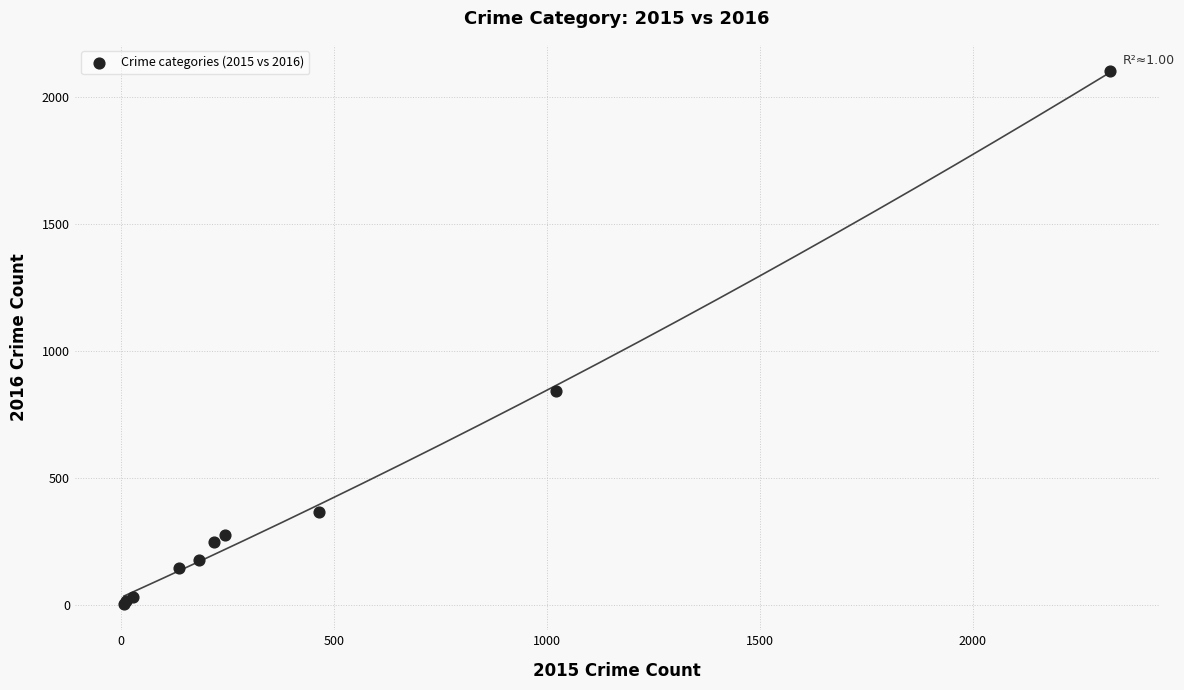

What Y value in the scatter plot is closest to 1053?

844